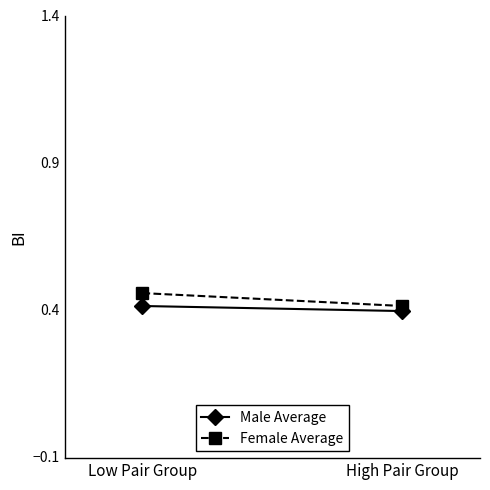

How many Male Average values are between 0 and 1?

2